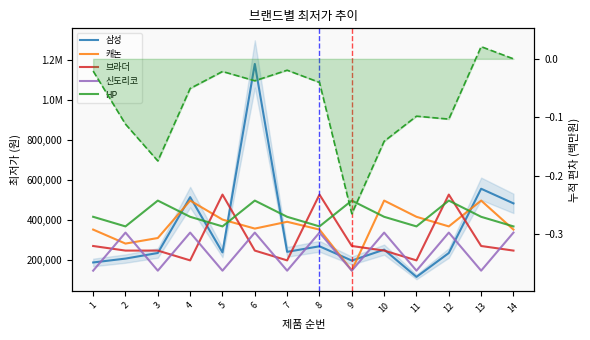

In 캐논, how many points are higher than both neighbors (excluding endpoints)?

4